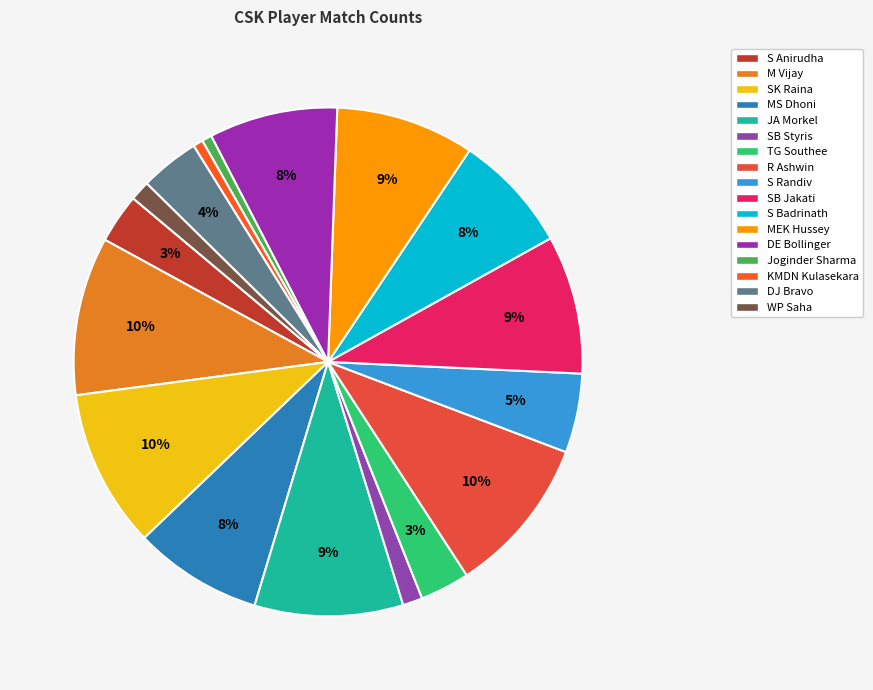

How many slices are in this pie chart?

17